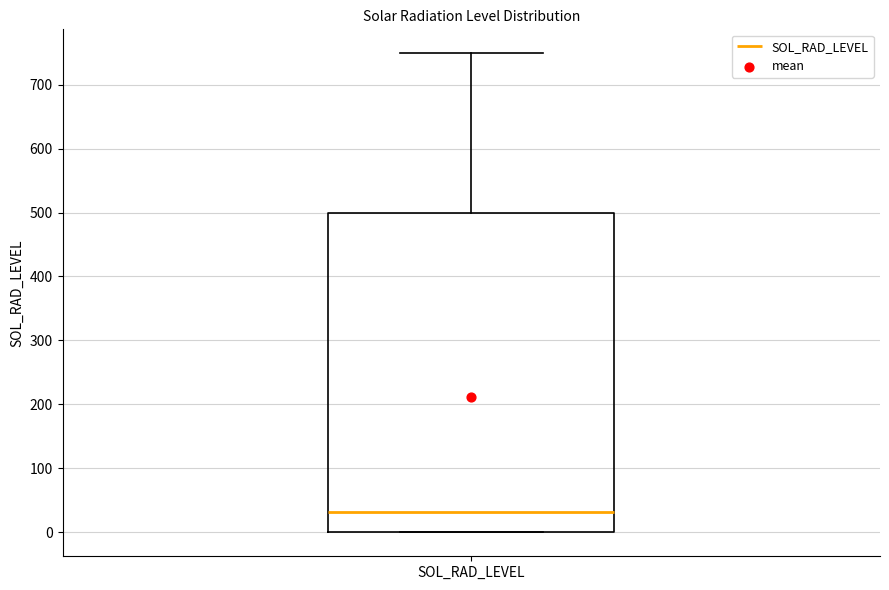

Read this box plot against the y-axis: the position of the median line, the range covered by the box, and the ends of both whiskers. The values are not printed on the chart, so give them approximately, as read against the axis.

median 30, box 0 to 500, whiskers 0 to 750